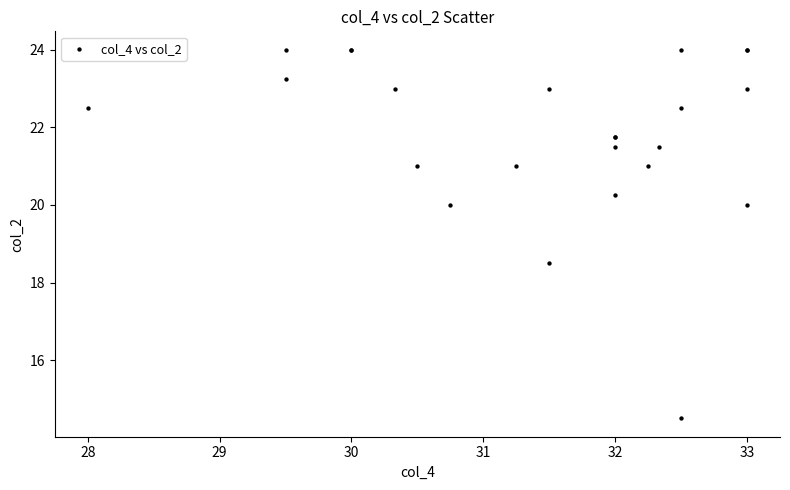

What Y value in the scatter plot is closest to 19?

18.5